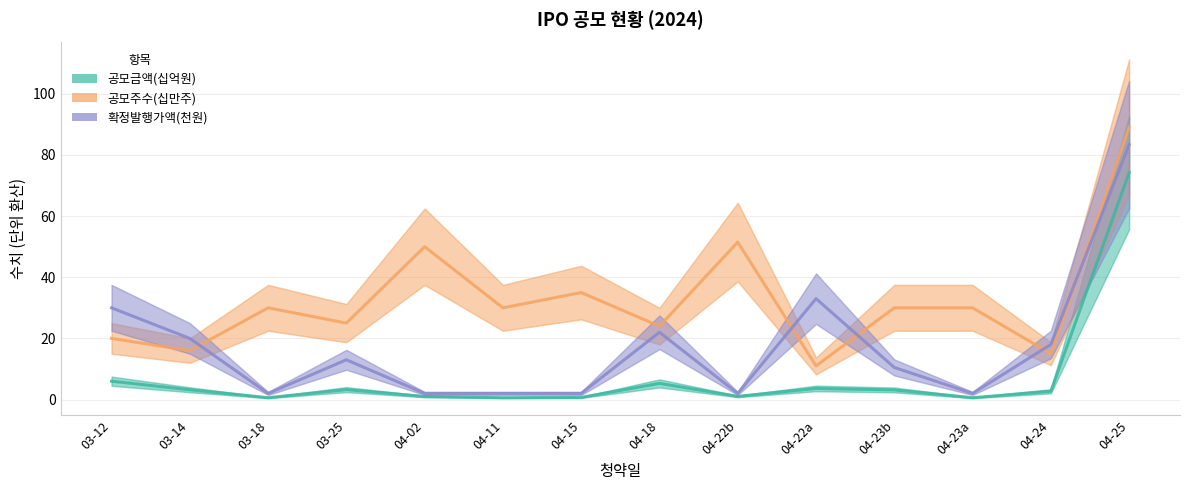

True or false: 확정발행가액(천원) has a value of 2.0 at 03-18.

True